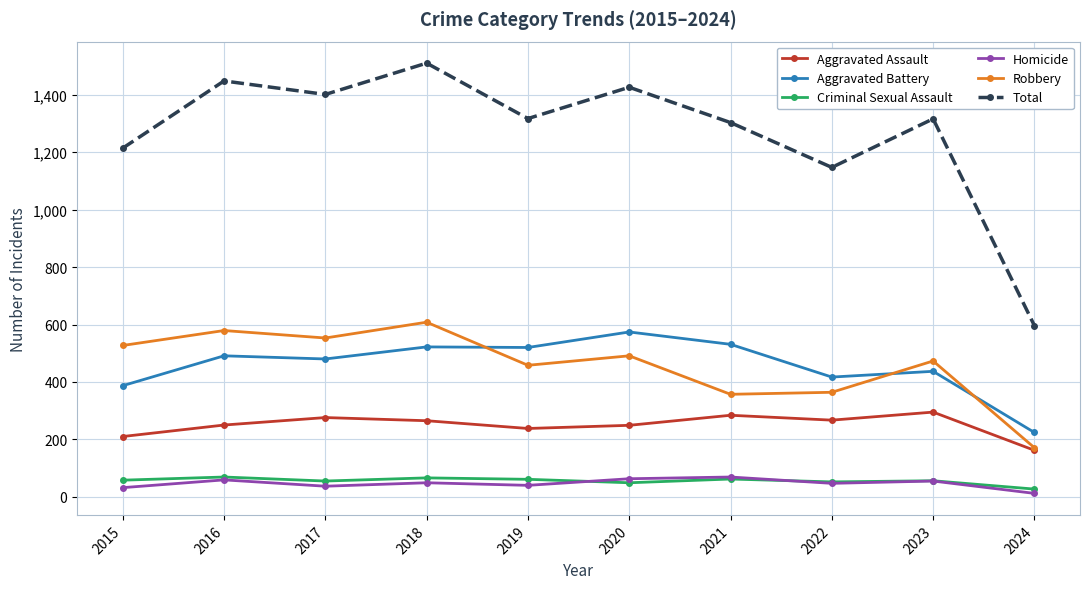

True or false: Criminal Sexual Assault and Total intersect in this chart.

False